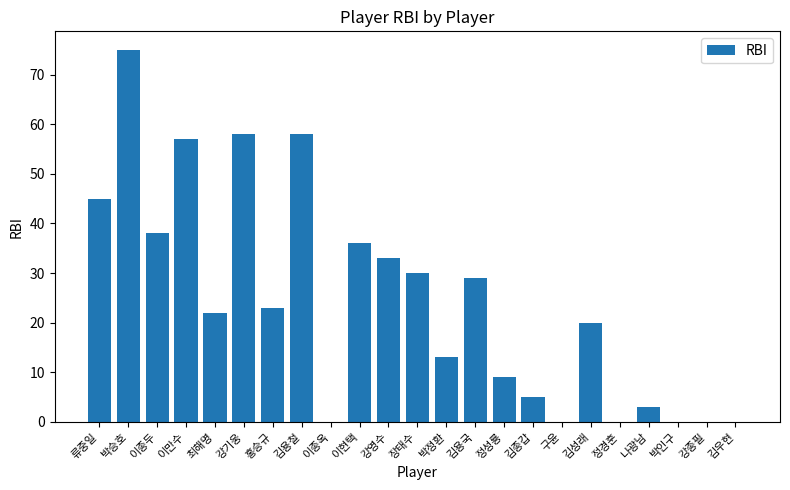

Reading left to right, transcribe all the data shown in this chart.

45	75	38	57	22	58	23	58	0	36	33	30	13	29	9	5	0	20	0	3	0	0	0